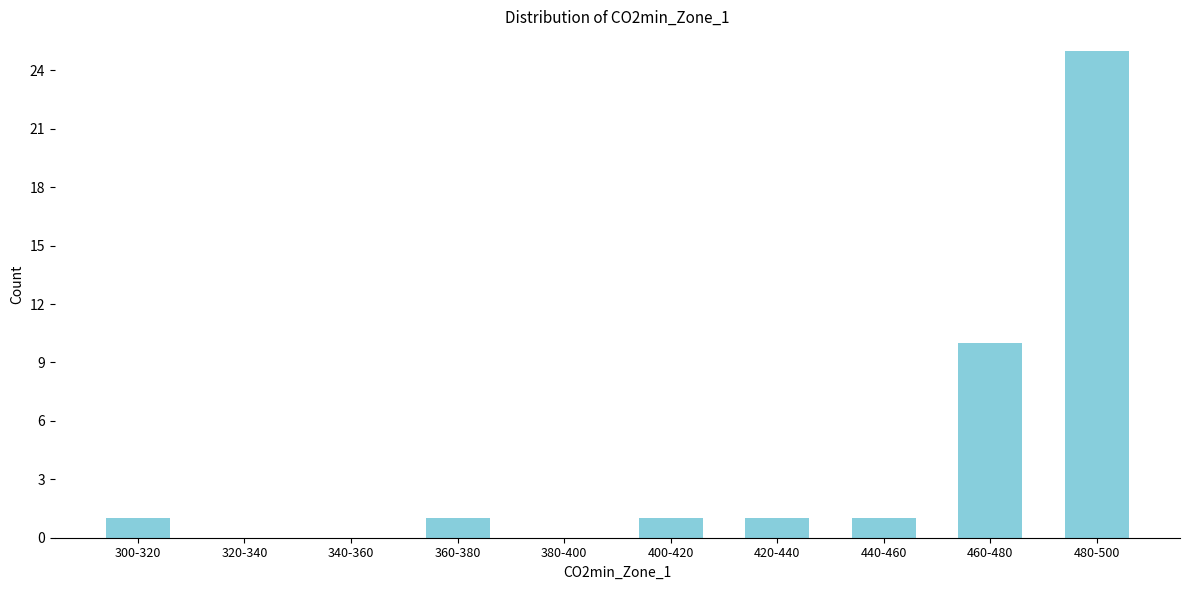

Reading right to left, extract all data points from this chart.

480-500=25	460-480=10	440-460=1	420-440=1	400-420=1	380-400=0	360-380=1	340-360=0	320-340=0	300-320=1